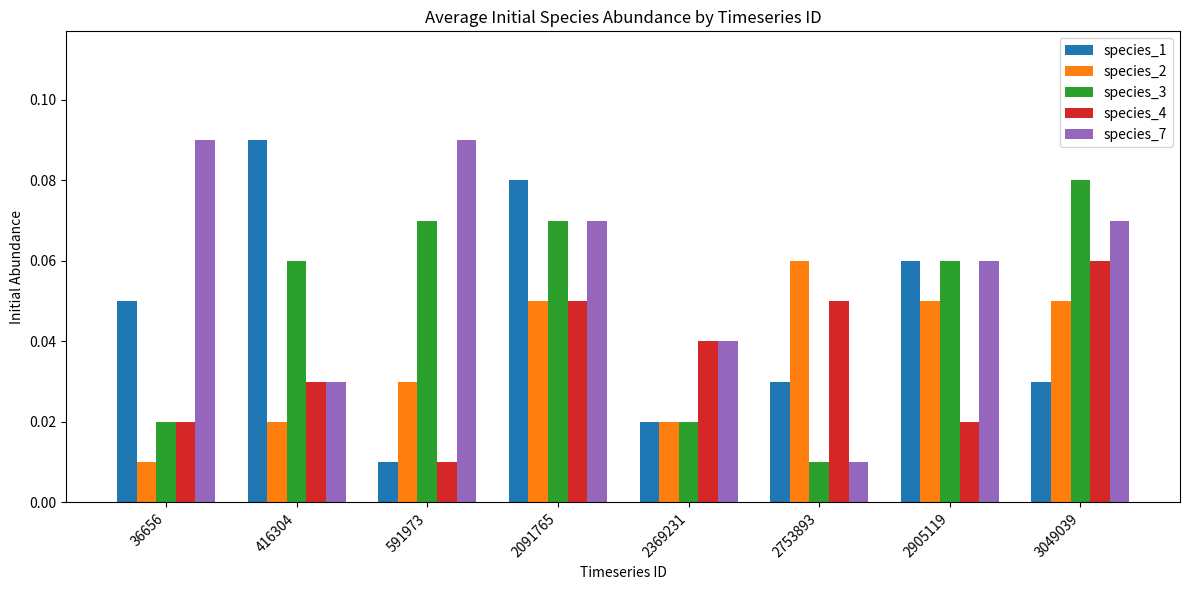

Which series has the largest total across all categories?

species_7